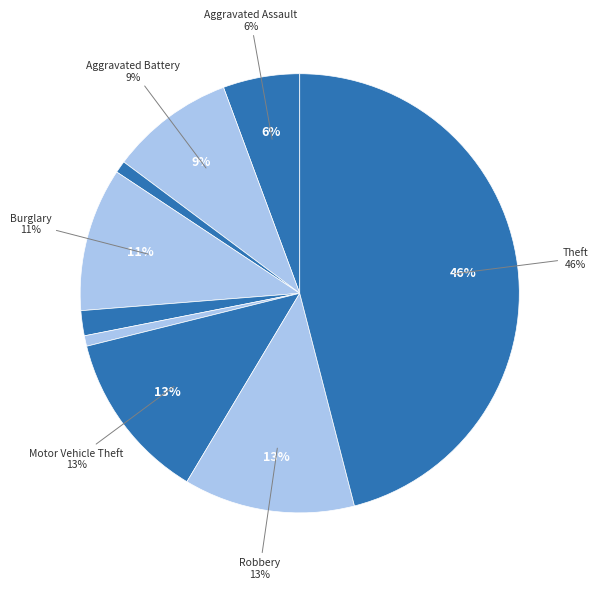

Count the number of slices in the pie.

9